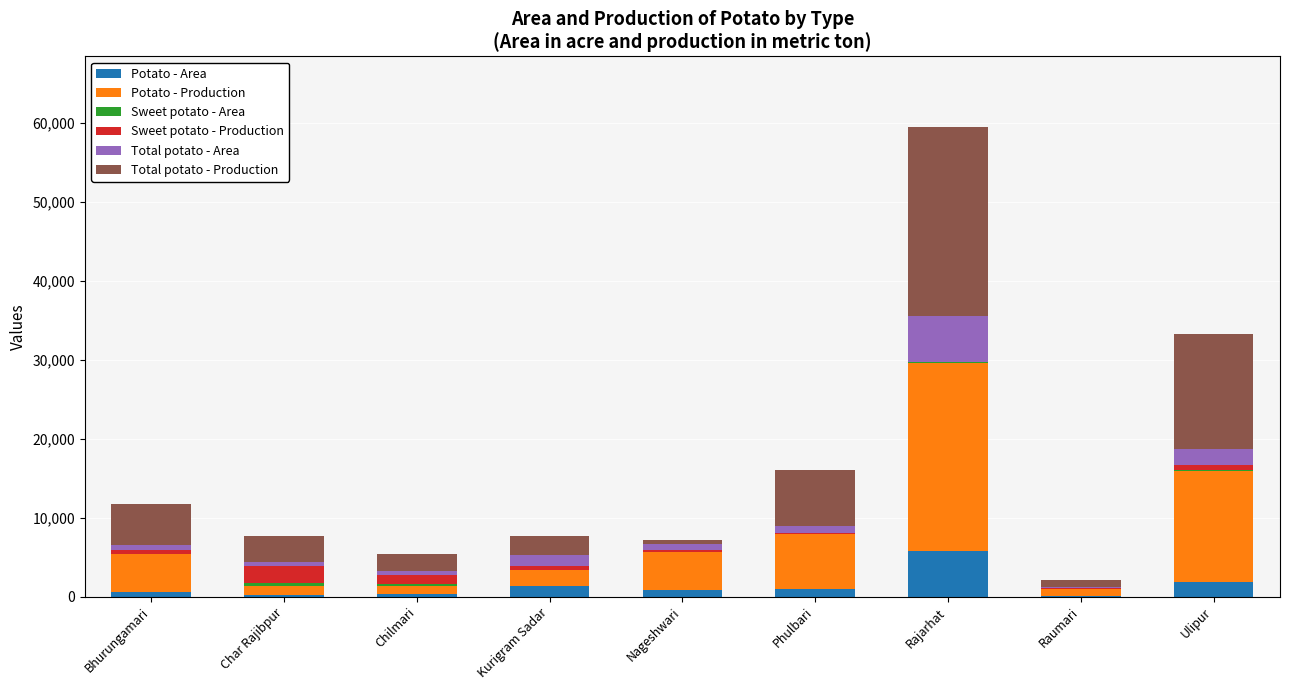

Which category has the highest value in the Potato - Area series?

Rajarhat